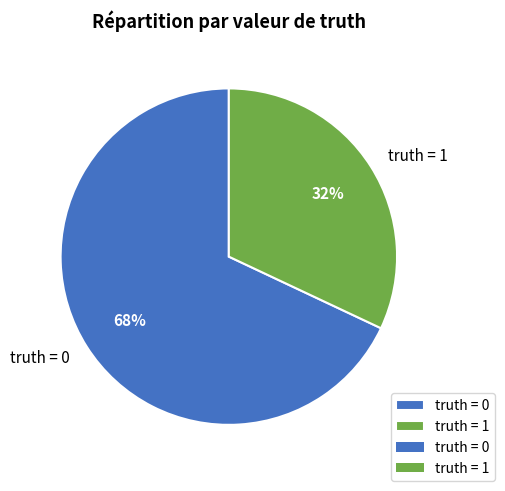

How many segments does this pie chart have?

2